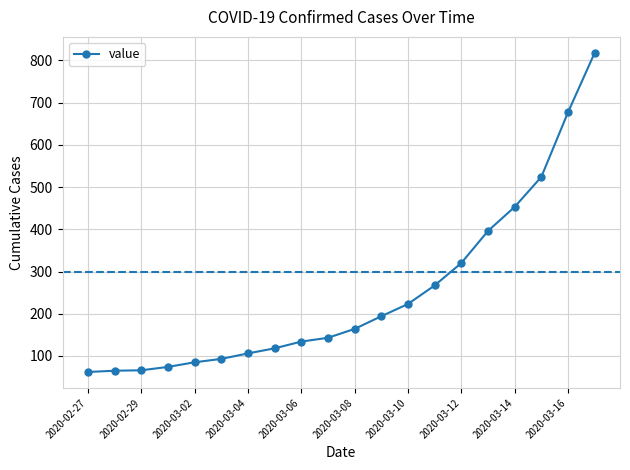

What is the difference between the maximum and minimum values?

756